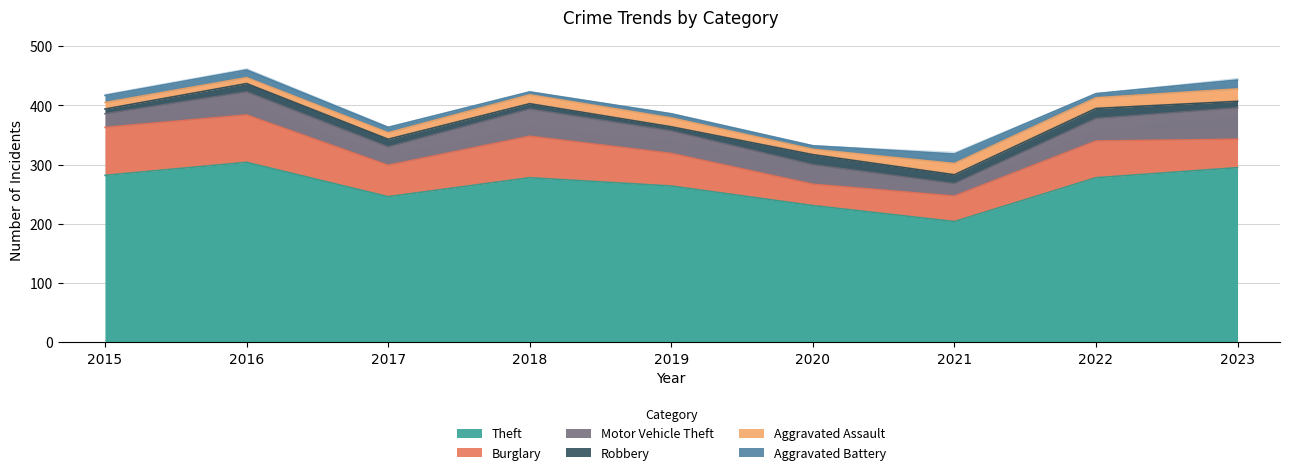

What is the minimum value shown in the chart?

5